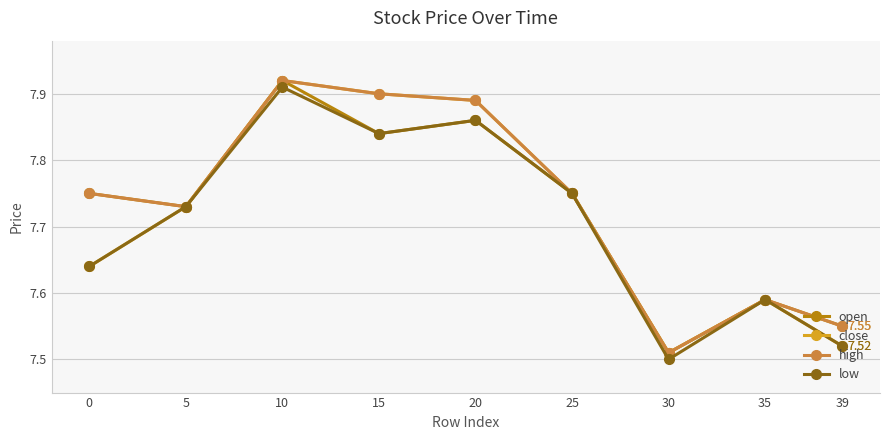

Rank the categories by low value from highest to lowest.

10, 20, 15, 25, 5, 0, 35, 39, 30